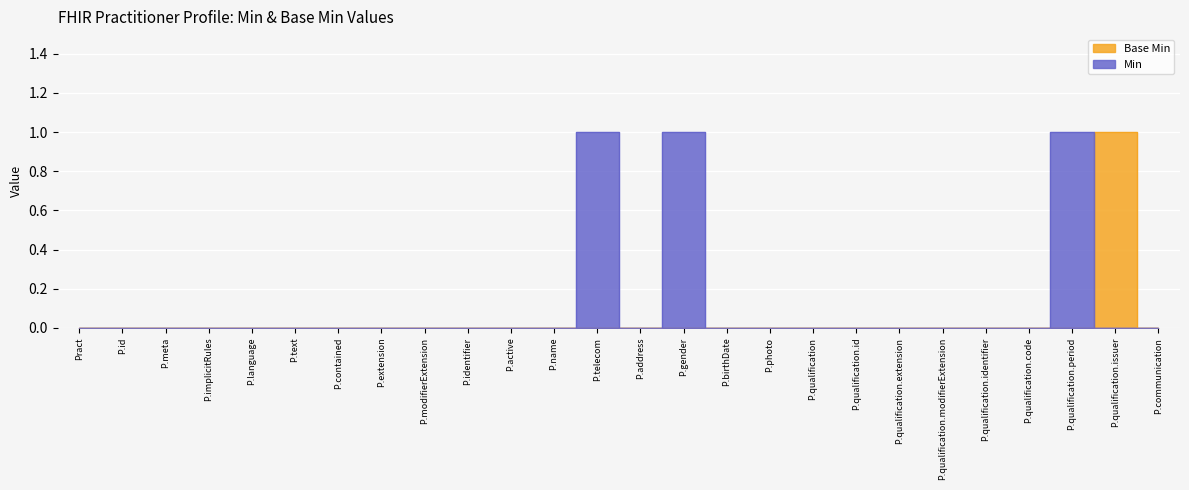

Where is Min nearest to the value 0?

Pract